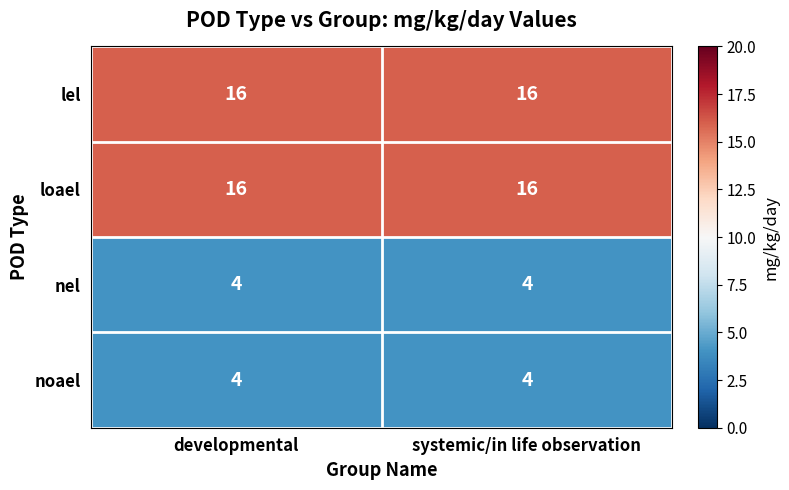

What is the sum of the noael values at systemic/in life observation and developmental?

8